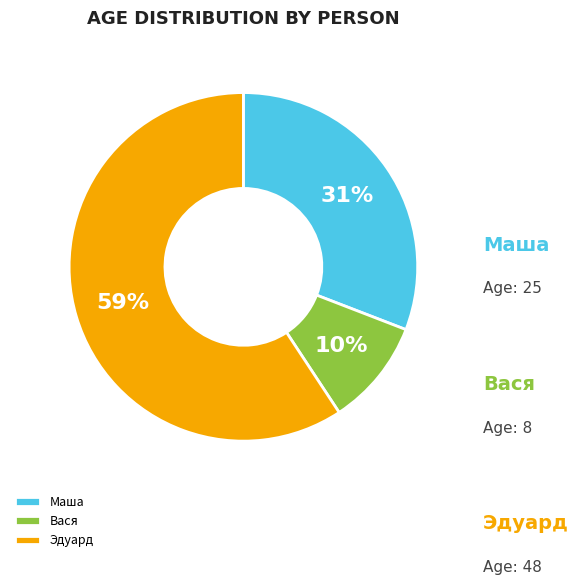

What is the change in value from Вася to Эдуард?

+40